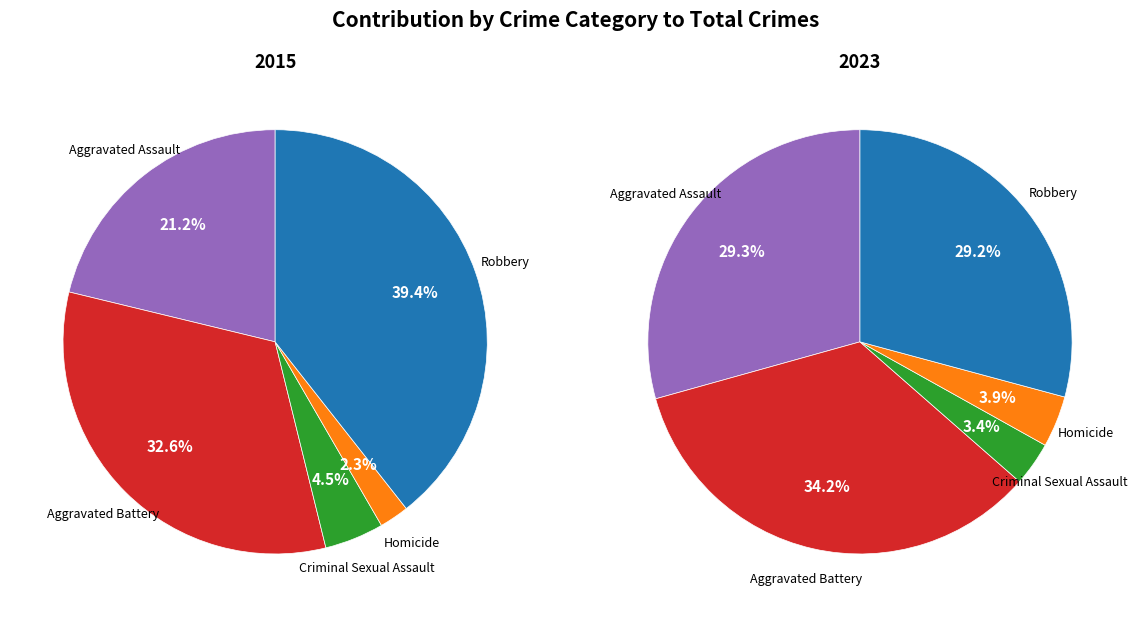

How many segments does this pie chart have?

5